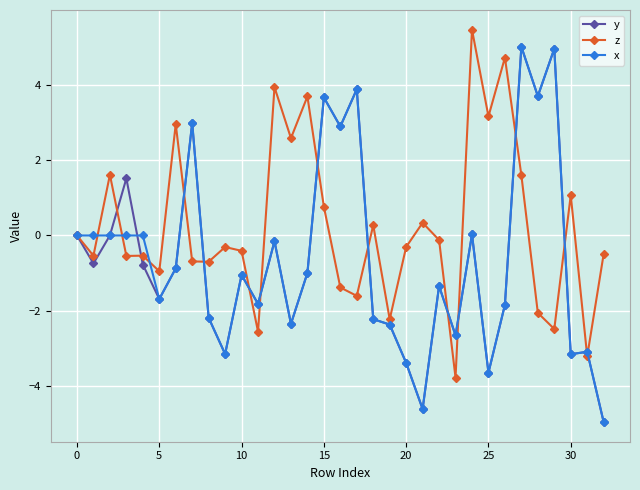

What is the difference between the maximum and minimum values in the x series?

10.0